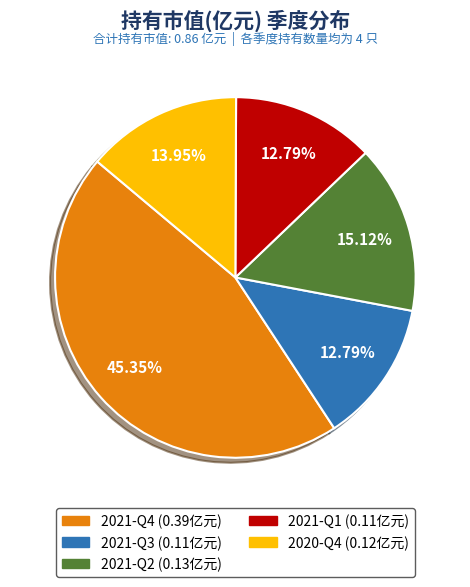

What percentage is the 2021-Q3 slice, to the nearest percent?

13%